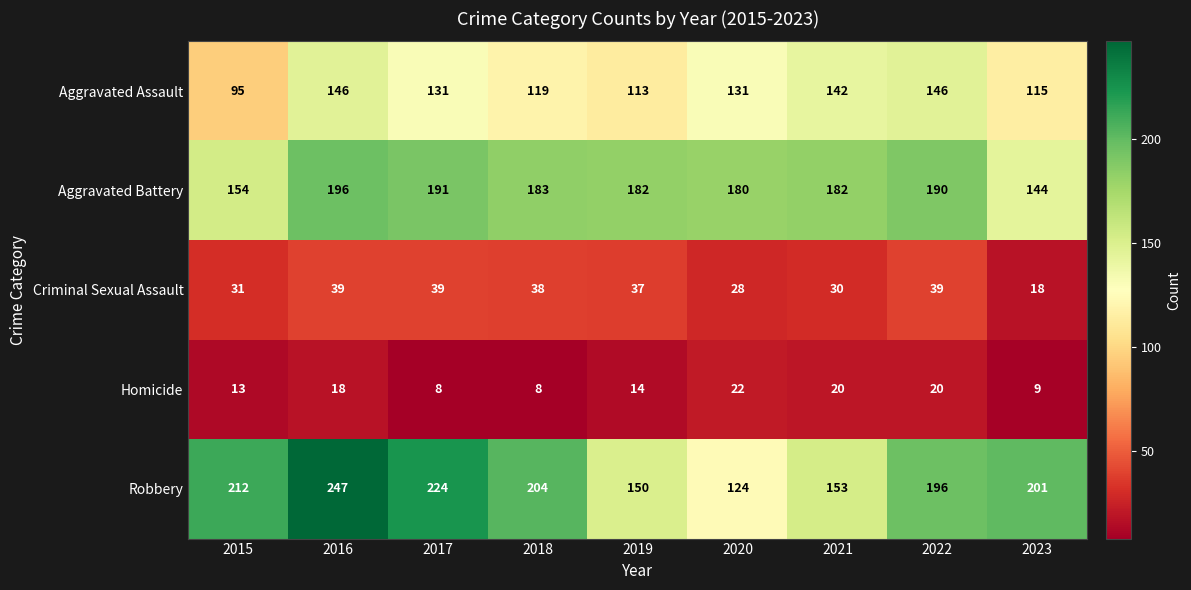

What is the spread (max minus min) of values at 2017?

216